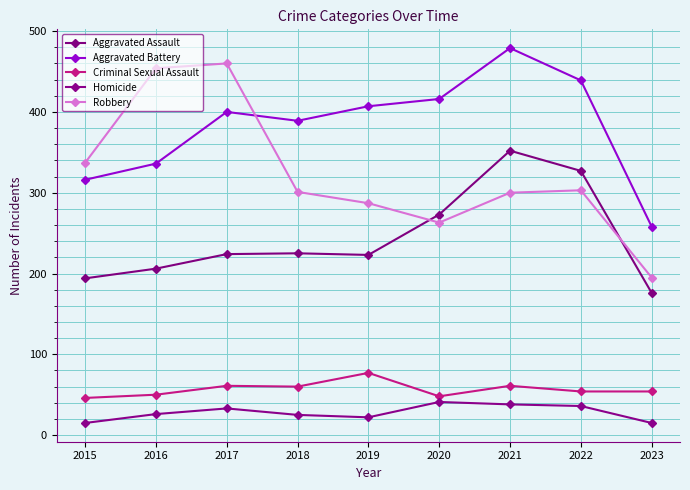

How many series are shown in this chart?

5